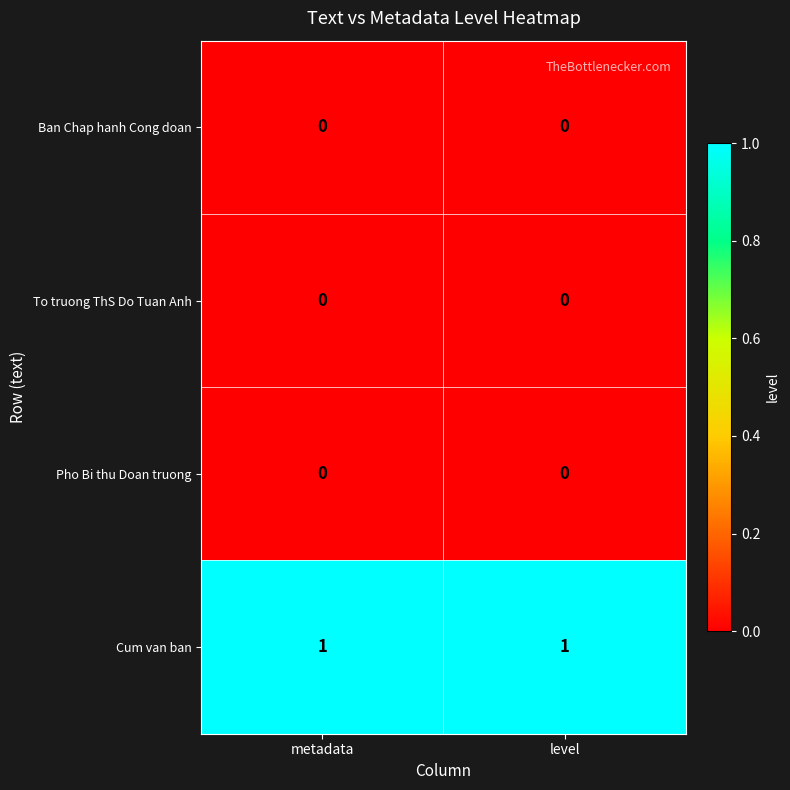

Is it true that Cum van ban equals 2 at level?

False